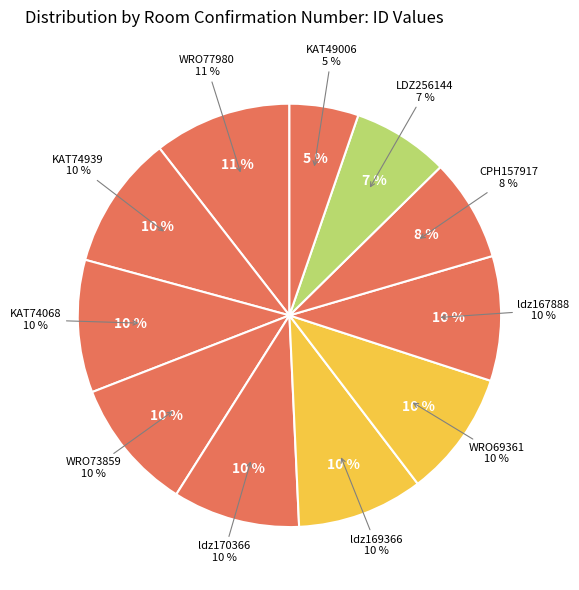

What percentage is the KAT74068 slice, to the nearest percent?

10%